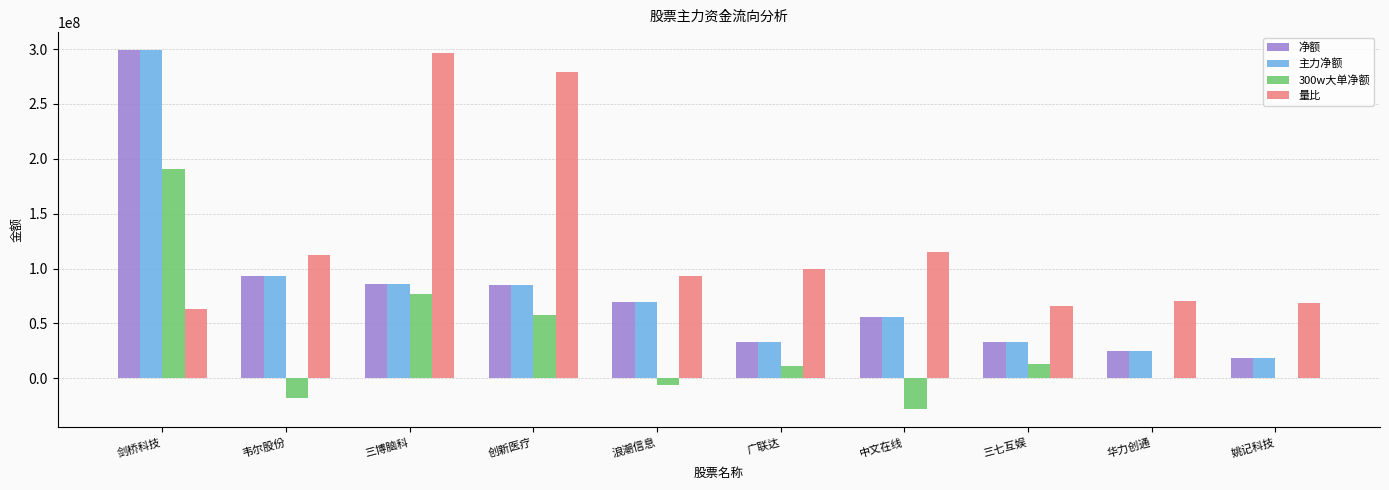

True or false: 主力净额 has a value of 92979894.0 at 韦尔股份.

True